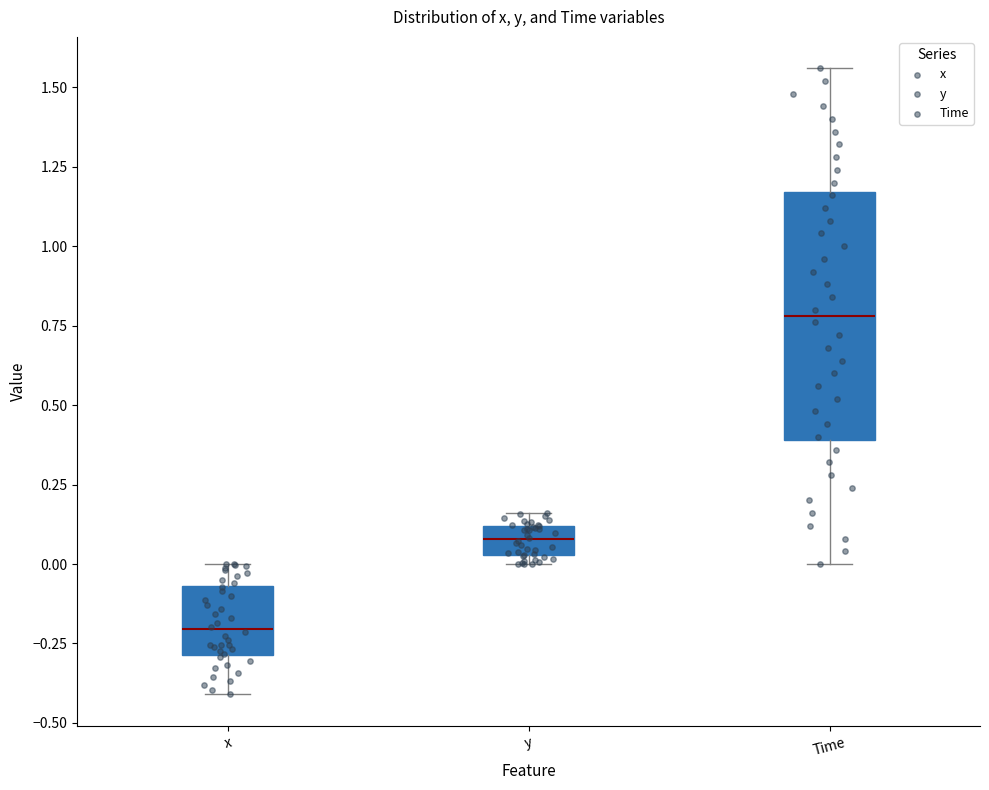

Reading left to right, transcribe this box plot: for each box, give where its median line is, the range the box spans, and where its two whiskers end, as read against the y-axis. The values are not printed on the chart, so give them approximately, as read against the axis.

x: median -0.20, box -0.30 to -0.05, whiskers -0.40 to 0.00
y: median 0.10 (inside the box), box 0.05 to 0.10, whiskers 0.00 to 0.15
Time: median 0.80, box 0.40 to 1.15, whiskers 0.00 to 1.55